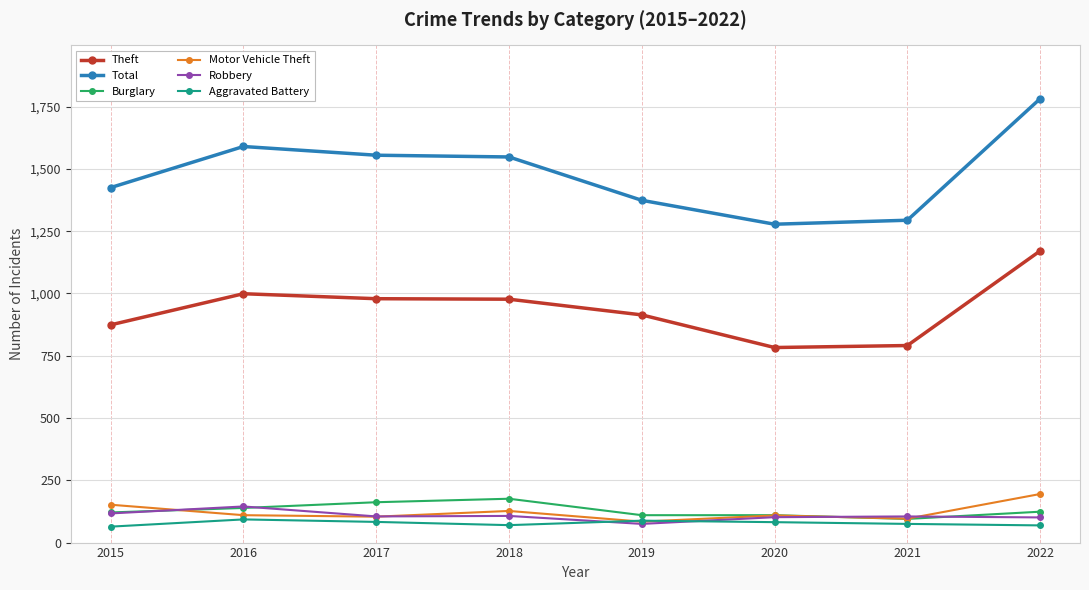

Which series has the largest range (max minus min)?

Total